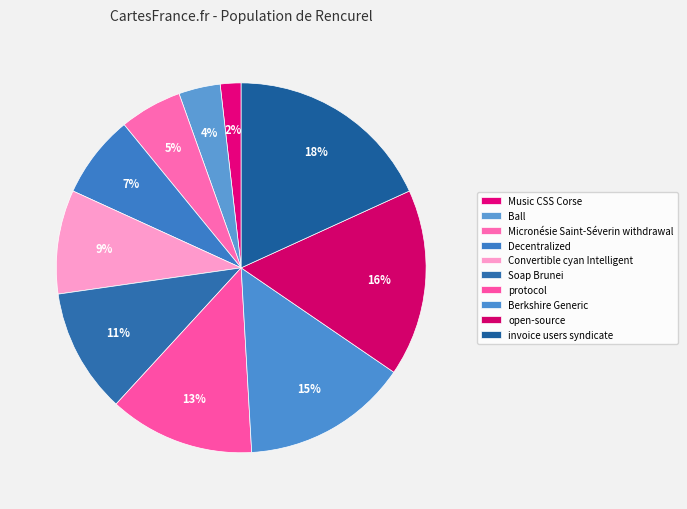

Does protocol account for over 50% of the chart?

No